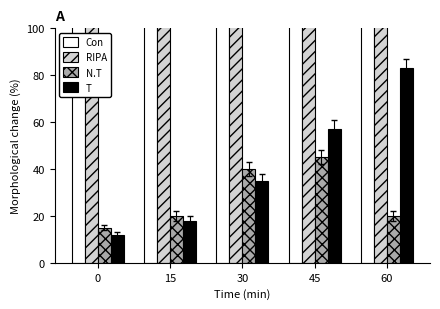

What is the difference between the maximum and minimum values in the N.T series?

30